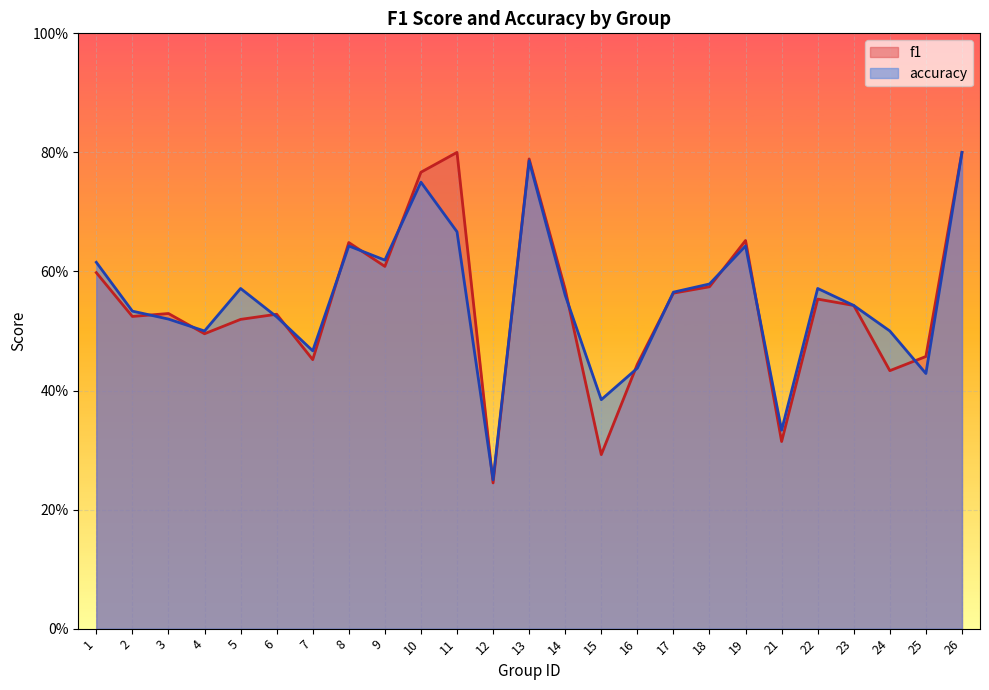

Reading right to left, extract all data points from this chart.

f1: 0.8	0.5	0.4	0.5	0.6	0.3	0.7	0.6	0.6	0.4	0.3	0.6	0.8	0.2	0.8	0.8	0.6	0.6	0.5	0.5	0.5	0.5	0.5	0.5	0.6
accuracy: 0.8	0.4	0.5	0.5	0.6	0.3	0.6	0.6	0.6	0.4	0.4	0.6	0.8	0.2	0.7	0.8	0.6	0.6	0.5	0.5	0.6	0.5	0.5	0.5	0.6